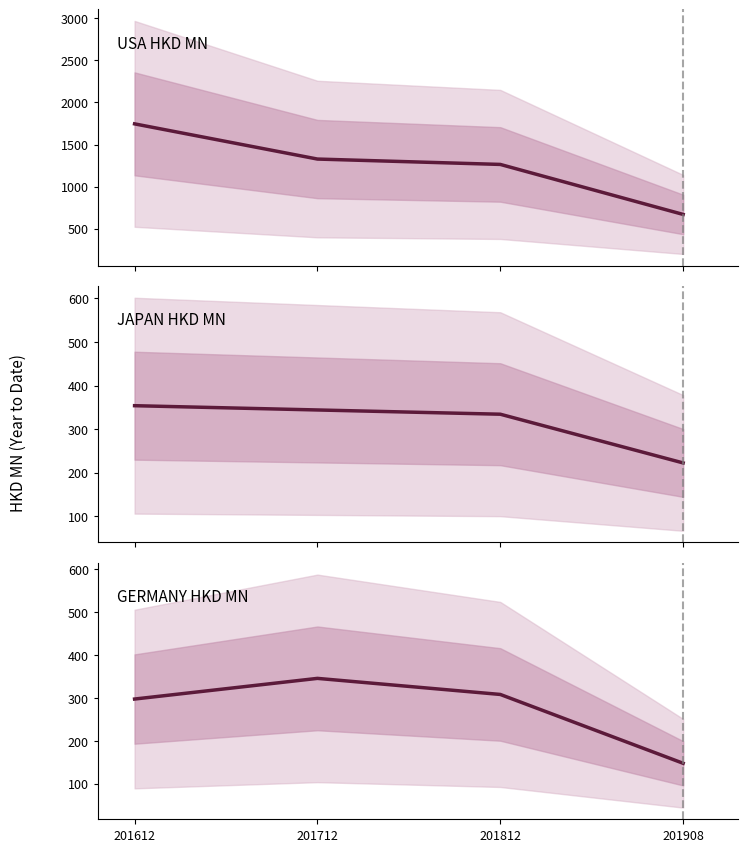

What is the difference between the GERMANY HKD MN values at 201812 and 201612?

10.7